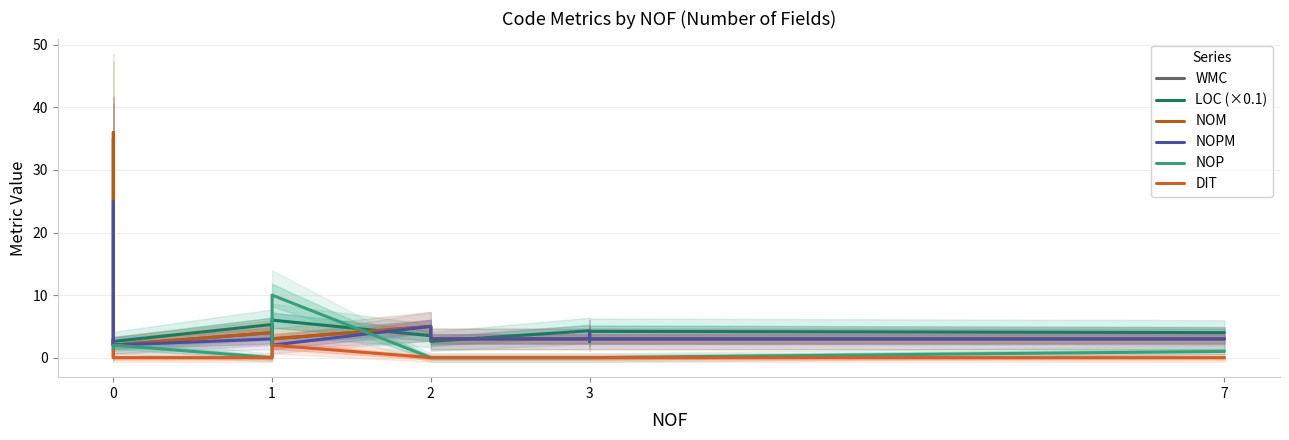

What is the difference between the second highest and minimum values in the NOPM series?

3.0